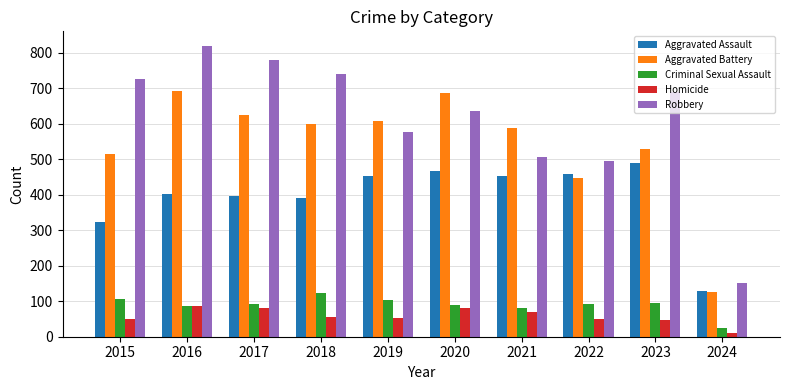

The value of Aggravated Assault at 2015 is 323. True or false?

True